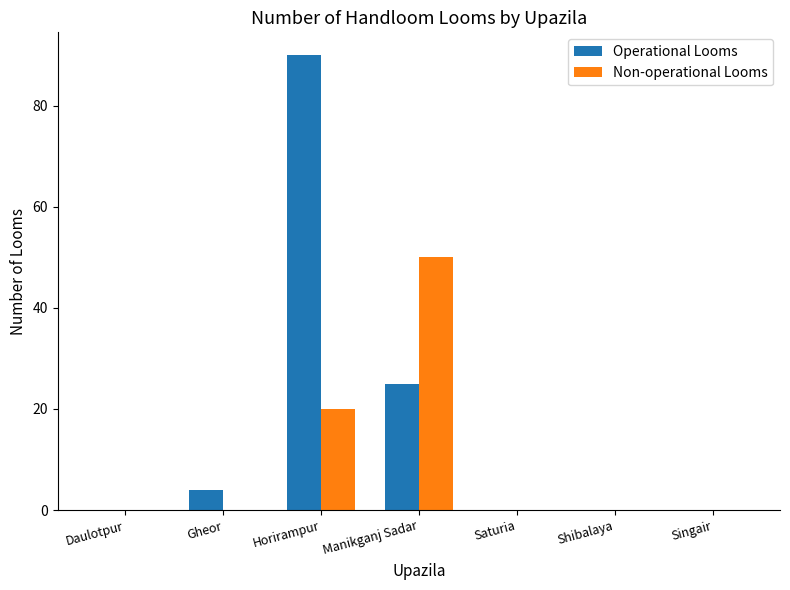

What is the sum of all Operational Looms values?

119